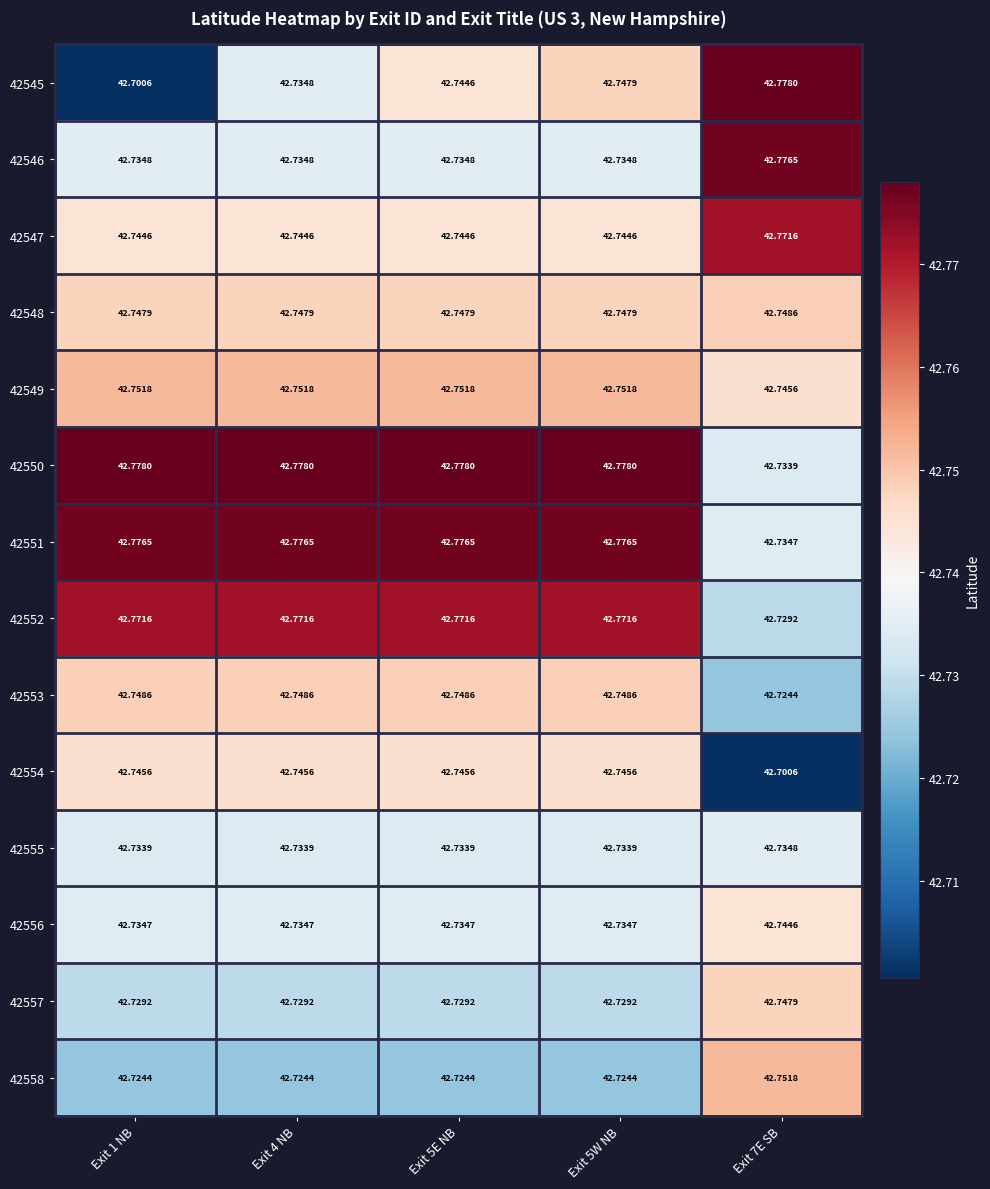

Is the value of 42549 at Exit 7E SB greater than the value of 42558 at Exit 1 NB?

Yes